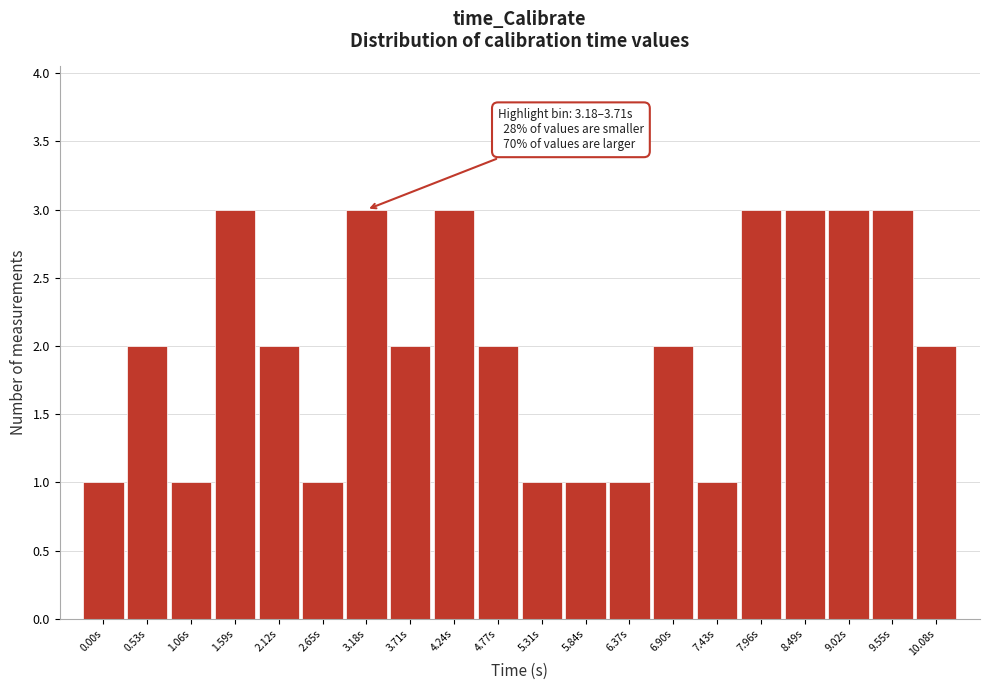

Reading left to right, extract all data points from this chart.

0.00s=1	0.53s=2	1.06s=1	1.59s=3	2.12s=2	2.65s=1	3.18s=3	3.71s=2	4.24s=3	4.77s=2	5.31s=1	5.84s=1	6.37s=1	6.90s=2	7.43s=1	7.96s=3	8.49s=3	9.02s=3	9.55s=3	10.08s=2